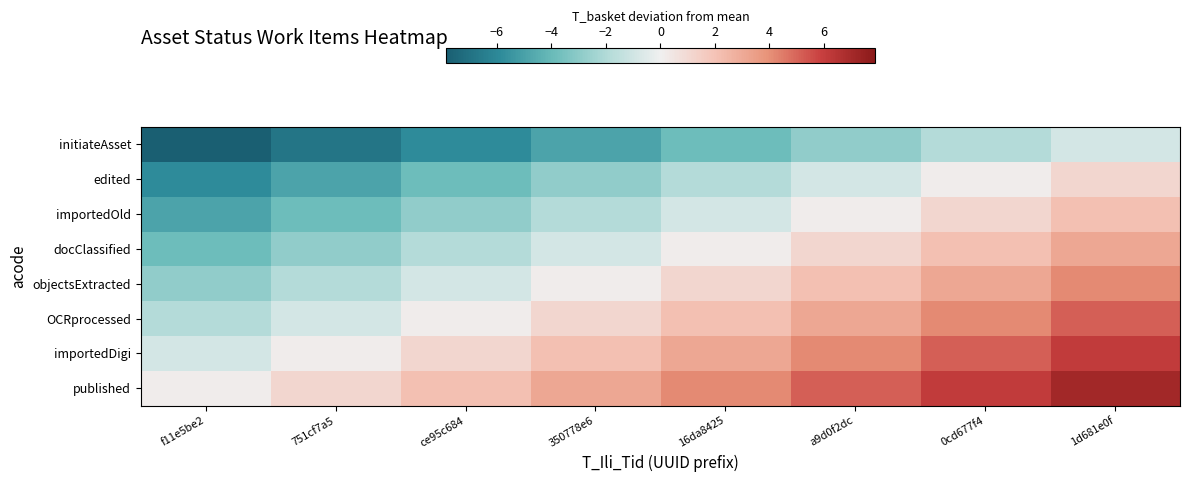

Reading left to right, extract all data points from this chart.

initiateAsset: f11e5be2=-7.9	751cf7a5=-6.9	ce95c684=-5.9	350778e6=-4.9	16da8425=-3.9	a9d0f2dc=-2.9	0cd677f4=-1.9	1d681e0f=-0.9
edited: f11e5be2=-5.9	751cf7a5=-4.9	ce95c684=-3.9	350778e6=-2.9	16da8425=-1.9	a9d0f2dc=-0.9	0cd677f4=0.1	1d681e0f=1.1
importedOld: f11e5be2=-4.9	751cf7a5=-3.9	ce95c684=-2.9	350778e6=-1.9	16da8425=-0.9	a9d0f2dc=0.1	0cd677f4=1.1	1d681e0f=2.1
docClassified: f11e5be2=-3.9	751cf7a5=-2.9	ce95c684=-1.9	350778e6=-0.9	16da8425=0.1	a9d0f2dc=1.1	0cd677f4=2.1	1d681e0f=3.1
objectsExtracted: f11e5be2=-2.9	751cf7a5=-1.9	ce95c684=-0.9	350778e6=0.1	16da8425=1.1	a9d0f2dc=2.1	0cd677f4=3.1	1d681e0f=4.1
OCRprocessed: f11e5be2=-1.9	751cf7a5=-0.9	ce95c684=0.1	350778e6=1.1	16da8425=2.1	a9d0f2dc=3.1	0cd677f4=4.1	1d681e0f=5.1
importedDigi: f11e5be2=-0.9	751cf7a5=0.1	ce95c684=1.1	350778e6=2.1	16da8425=3.1	a9d0f2dc=4.1	0cd677f4=5.1	1d681e0f=6.1
published: f11e5be2=0.1	751cf7a5=1.1	ce95c684=2.1	350778e6=3.1	16da8425=4.1	a9d0f2dc=5.1	0cd677f4=6.1	1d681e0f=7.1